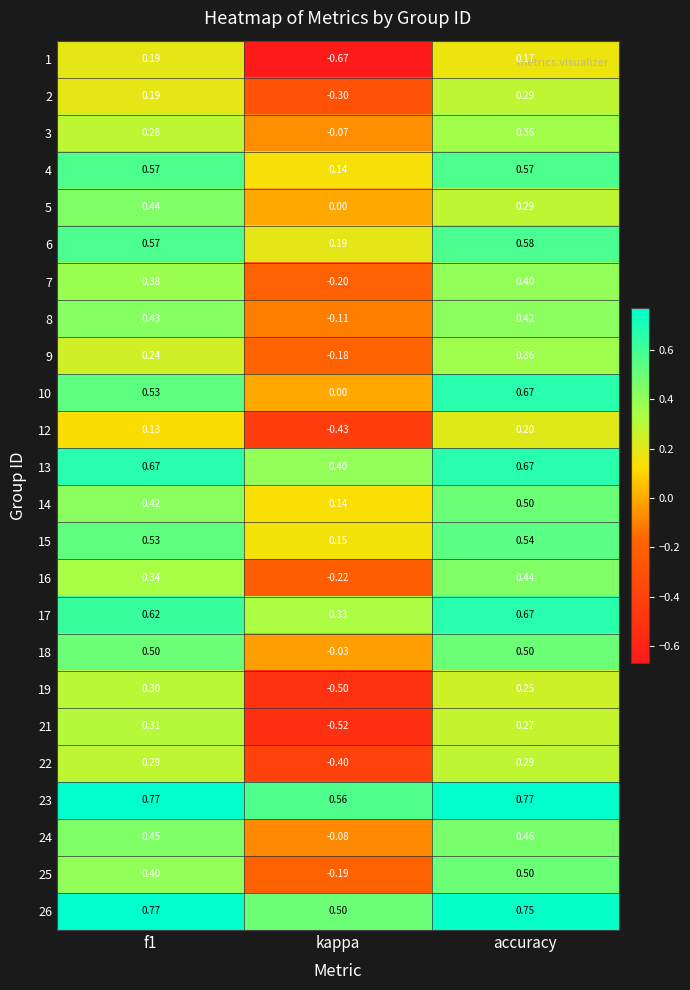

At which label is 6 closest to 0?

kappa